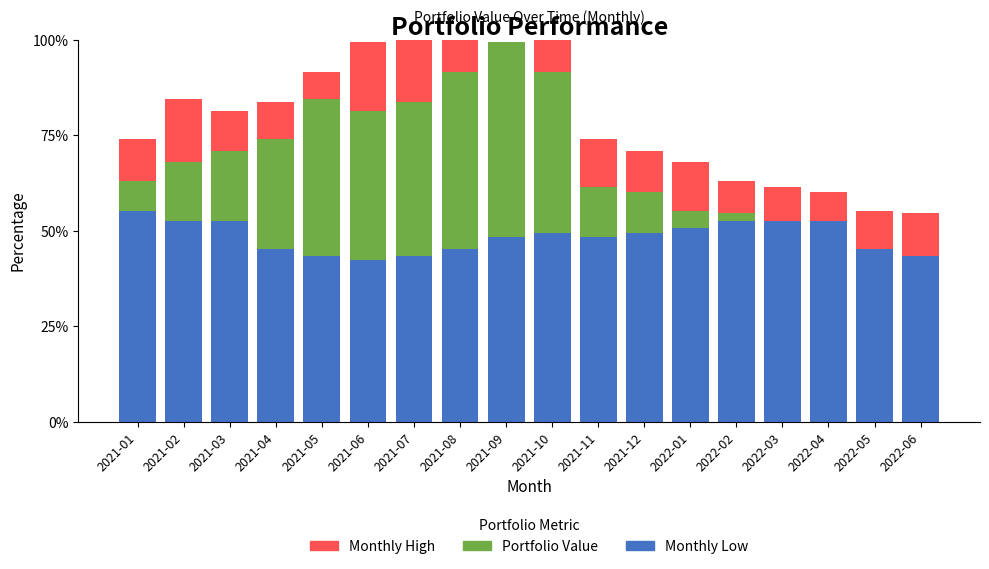

Rank the series at 2021-04 from highest to lowest value.

Monthly Low, Portfolio Value, Monthly High